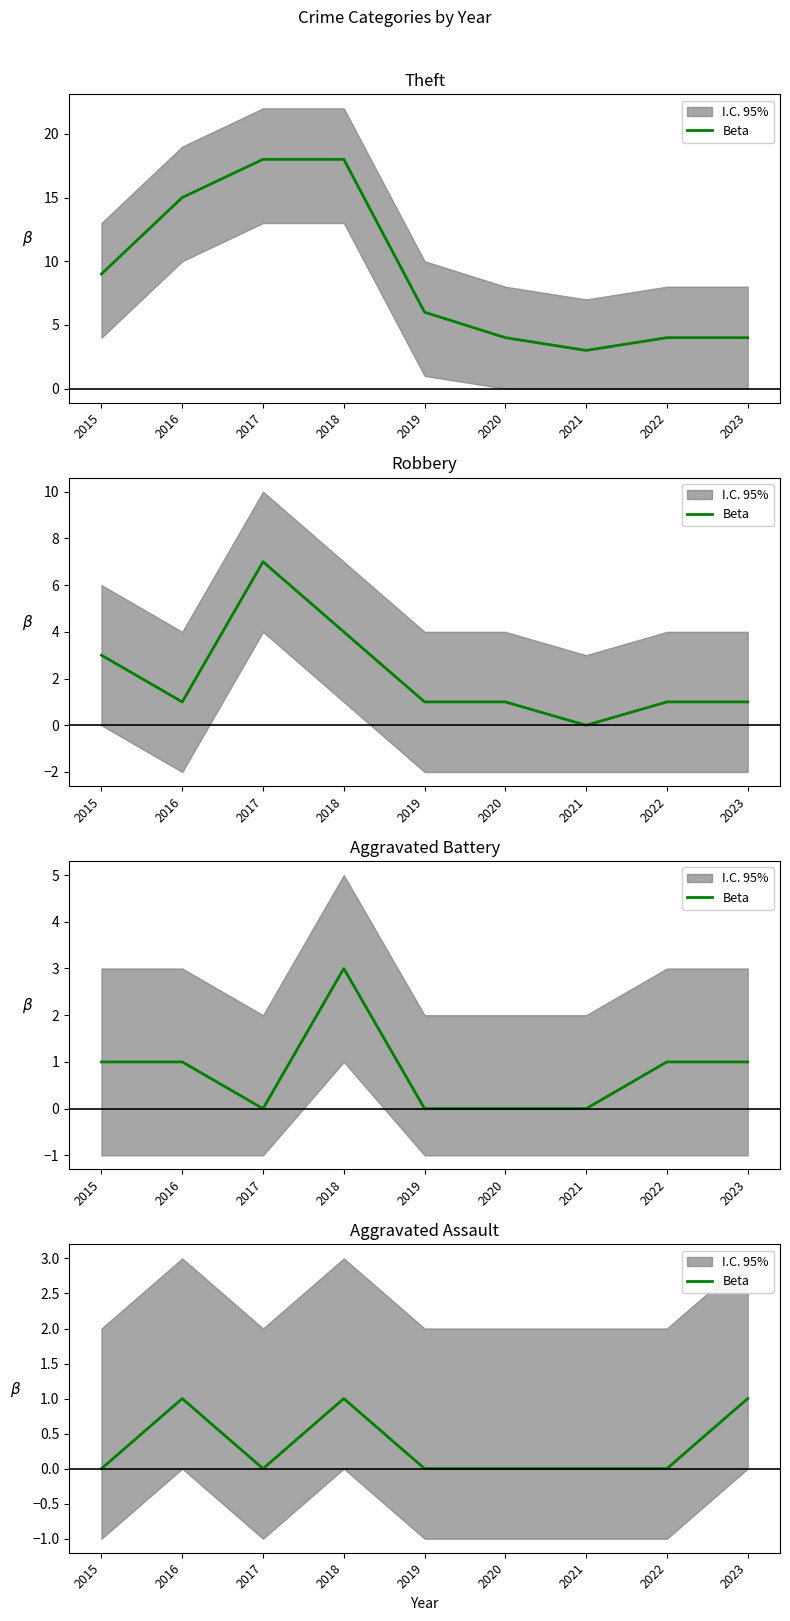

Is it true that the value at 2022 is 0?

False